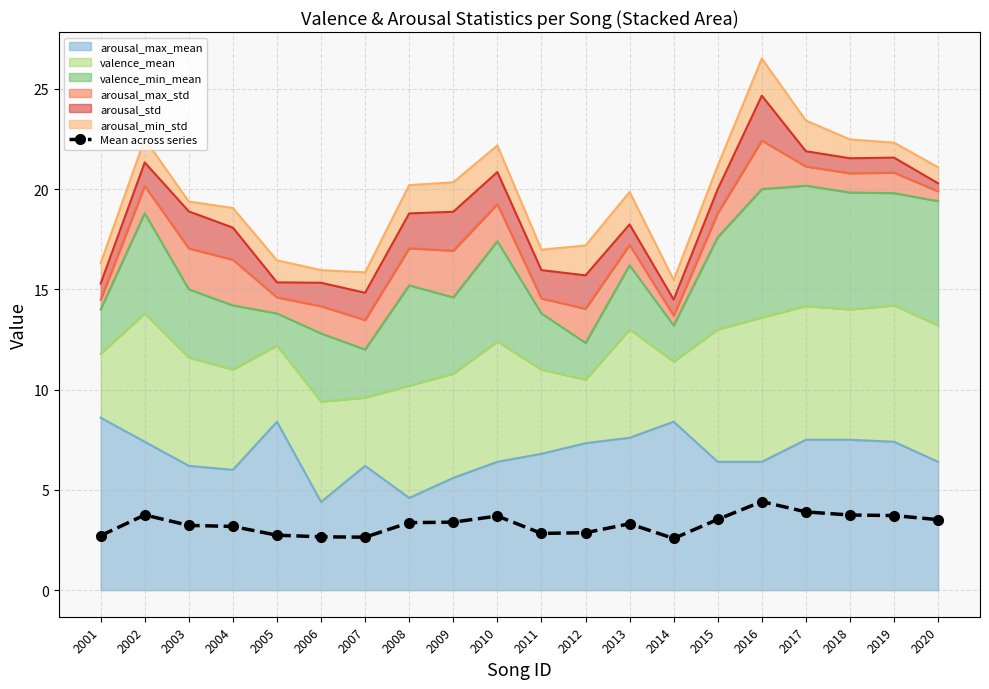

List the labels in order of value, largest first.

2016, 2017, 2002, 2018, 2019, 2010, 2015, 2020, 2009, 2008, 2013, 2003, 2004, 2012, 2011, 2005, 2001, 2006, 2007, 2014